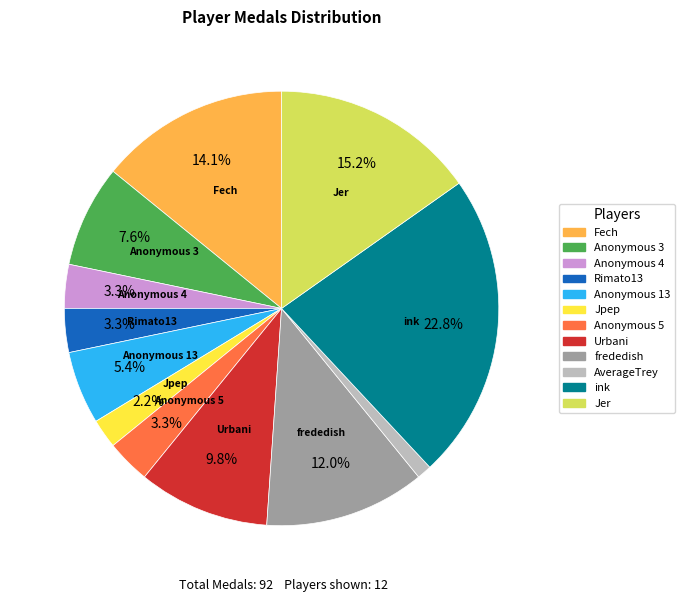

Is Rimato13 the majority of the pie?

No